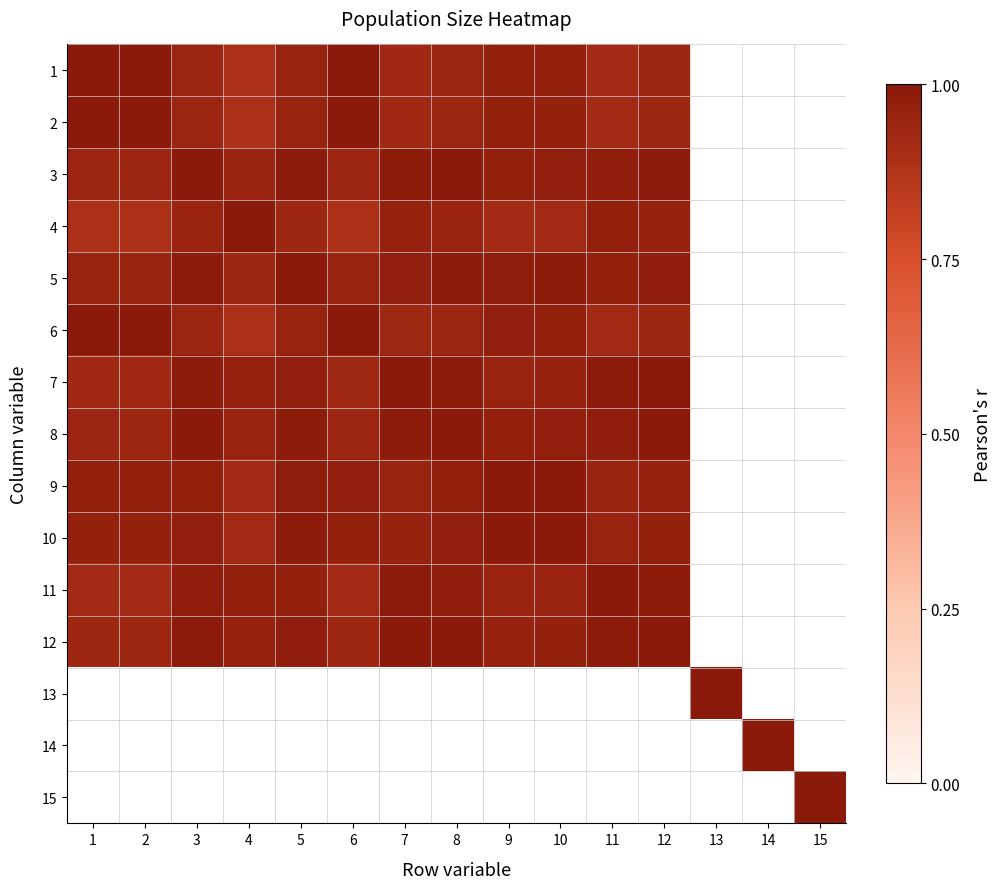

Rank the series by their maximum value, from highest to lowest.

1, 2, 3, 4, 5, 6, 7, 8, 9, 10, 11, 12, 13, 14, 15